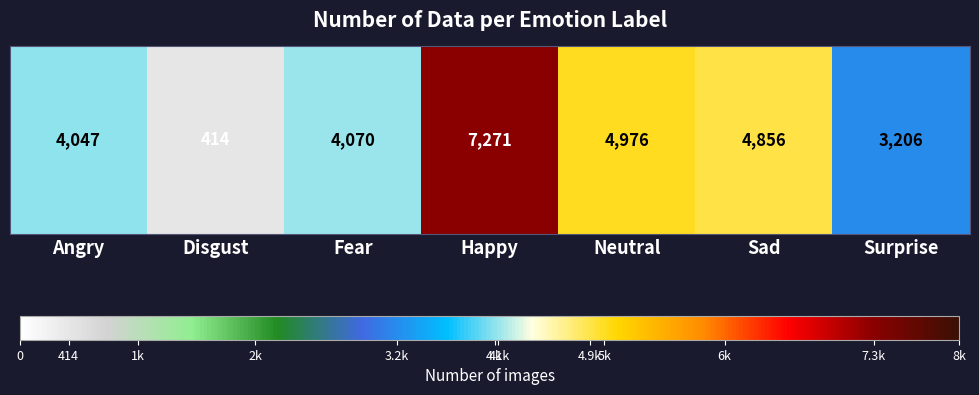

What is the greatest value displayed?

7271